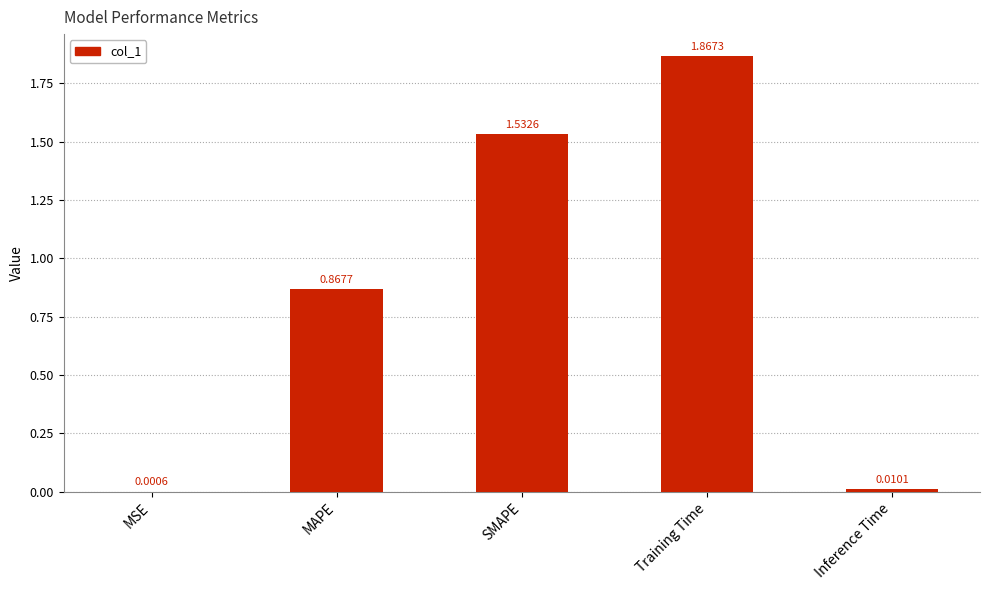

Which has a higher value, Training Time or SMAPE?

Training Time